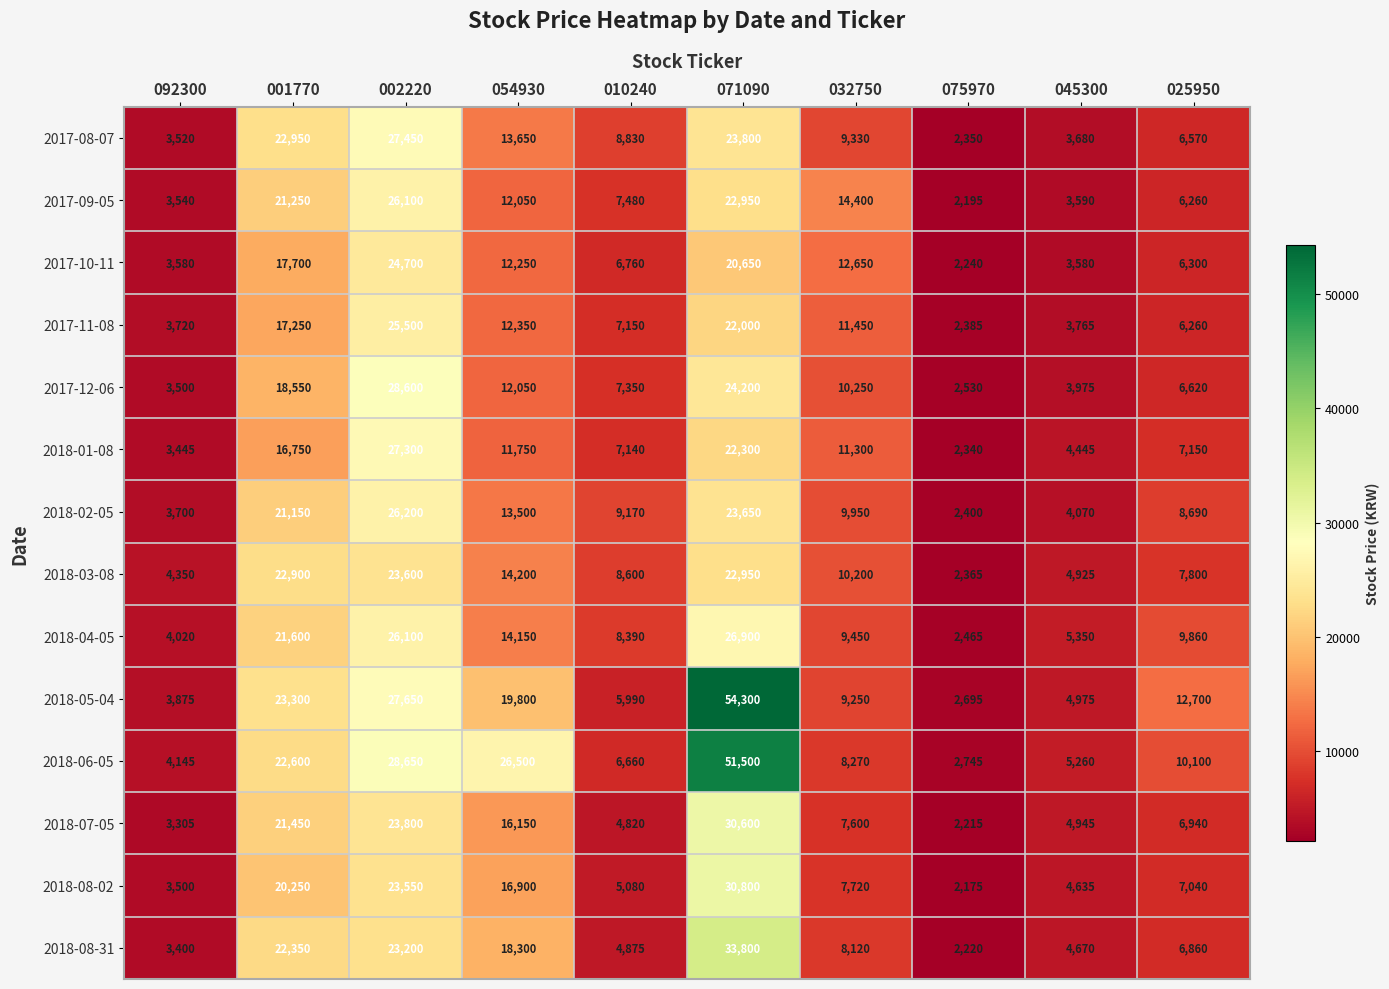

What is the minimum value shown in the chart?

2175